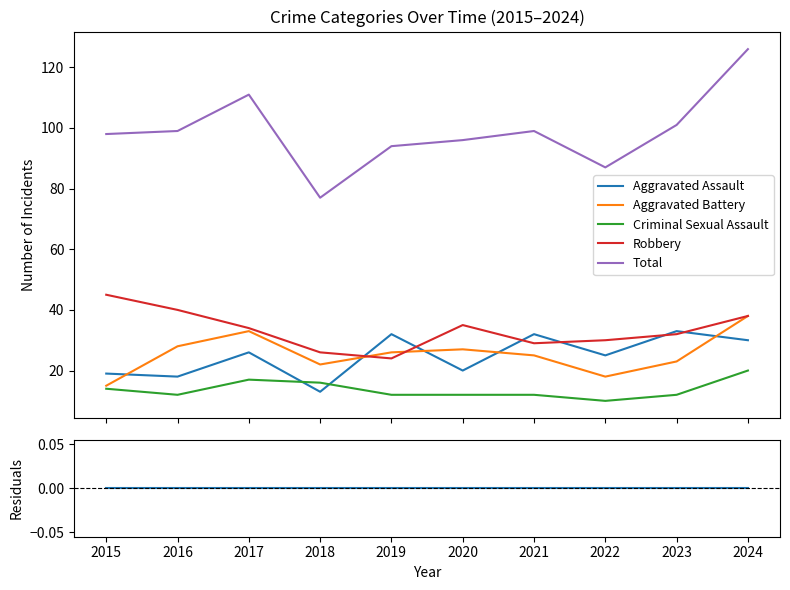

What is the average value of the Robbery series?

33